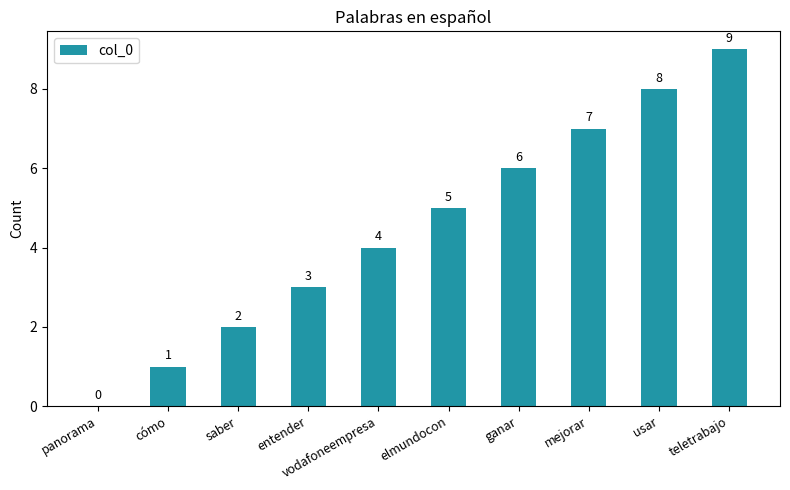

What is the maximum value shown in the chart?

9